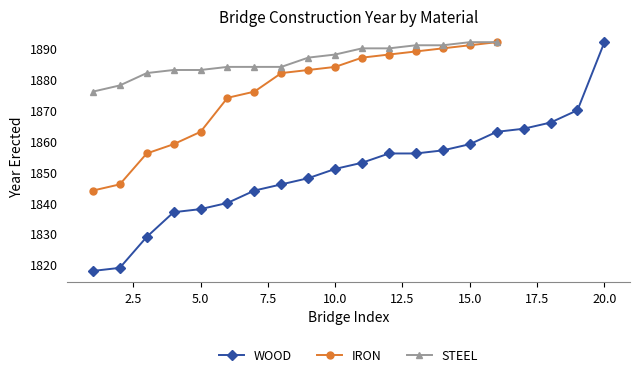

Which series changed the most between 10 and 15?

IRON